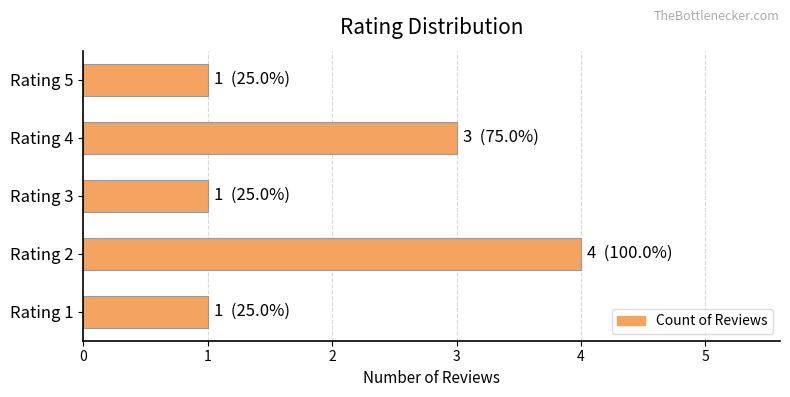

Between Rating 2 and Rating 1, which is larger?

Rating 2